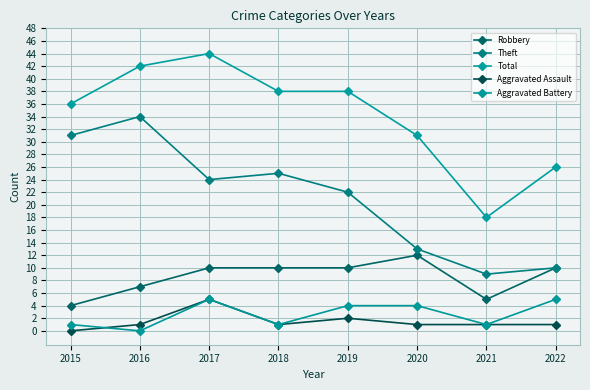

The Aggravated Battery series shows 5 at 2022. True or false?

True